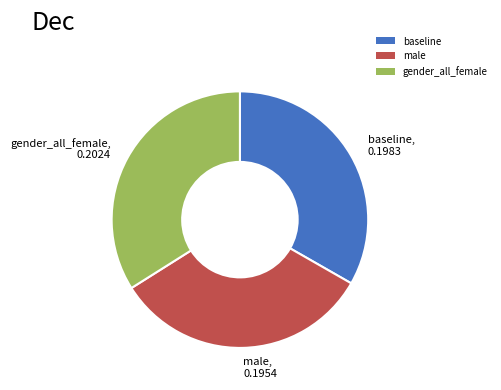

Is it true that baseline is 33% of the pie?

True